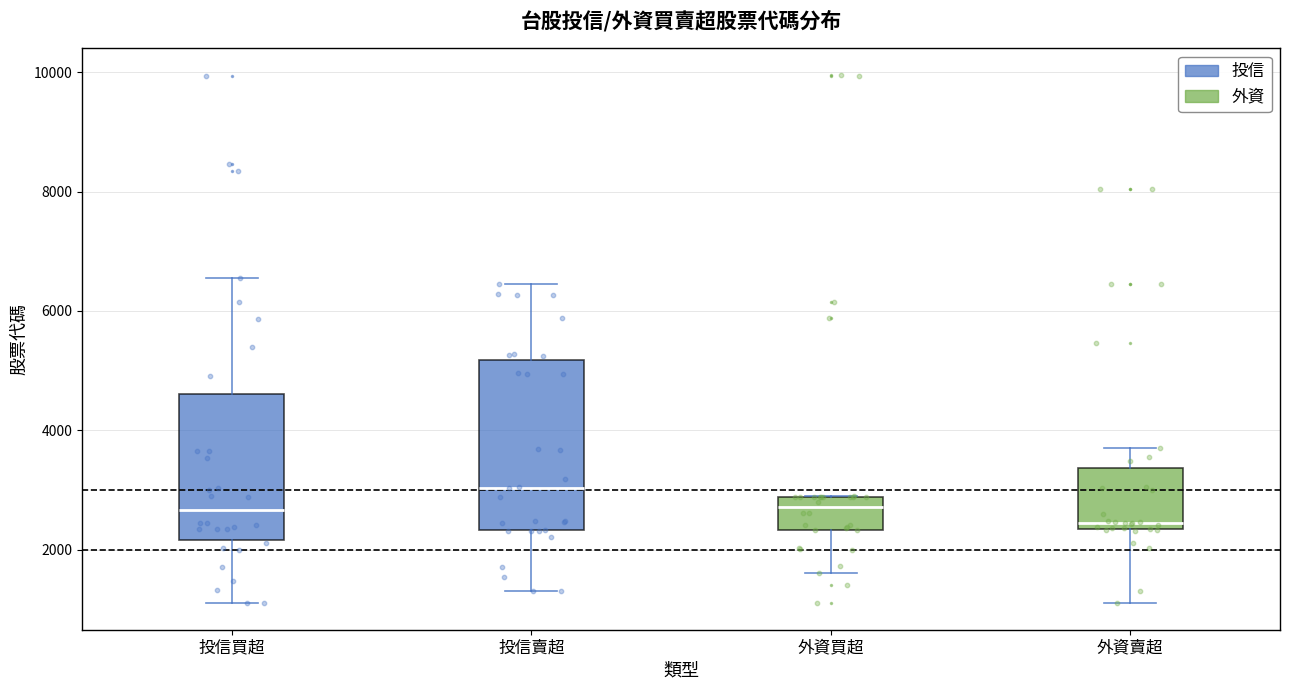

Reading left to right, transcribe this box plot: for each box, give where its median line is, the range the box spans, and where its two whiskers end, as read against the y-axis. The values are not printed on the chart, so give them approximately, as read against the axis.

投信買超: median 2600, box 2200 to 4600, whiskers 1200 to 6600
投信賣超: median 3000, box 2400 to 5200, whiskers 1400 to 6400
外資買超: median 2800 (just below the box's upper edge), box 2400 to 2800, whiskers 1600 to 2800
外資賣超: median 2400 (just above the box's lower edge), box 2400 to 3400, whiskers 1200 to 3600